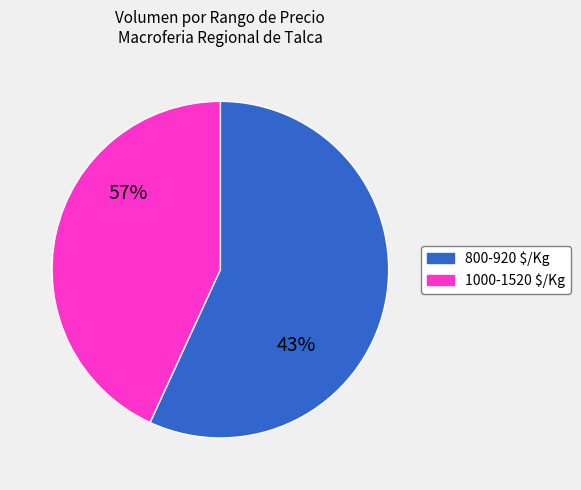

Is it true that 300 is 3% of the pie?

True